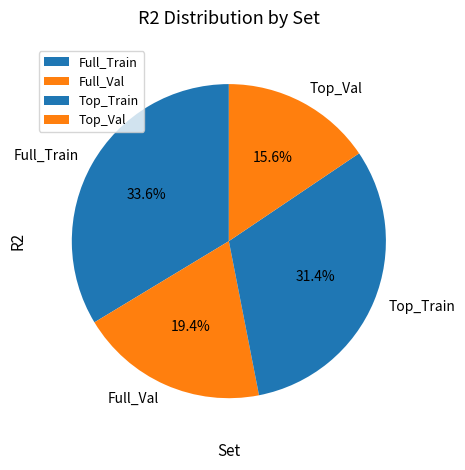

Is the sum of Top_Val and Full_Train greater than half?

No